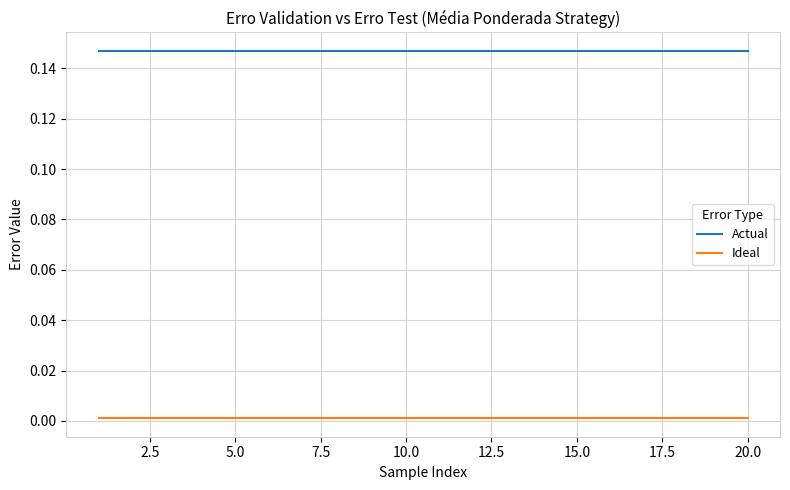

Which series has the largest total across all categories?

Actual